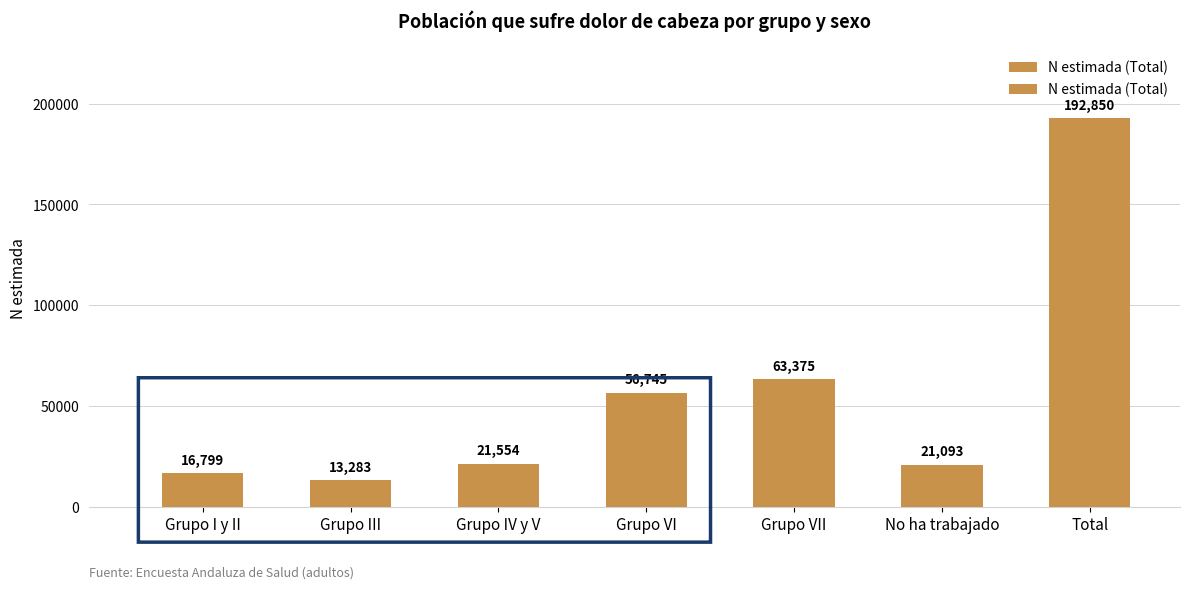

Rank the categories by value from highest to lowest.

Total, Grupo VII, Grupo VI, Grupo IV y V, No ha trabajado, Grupo I y II, Grupo III